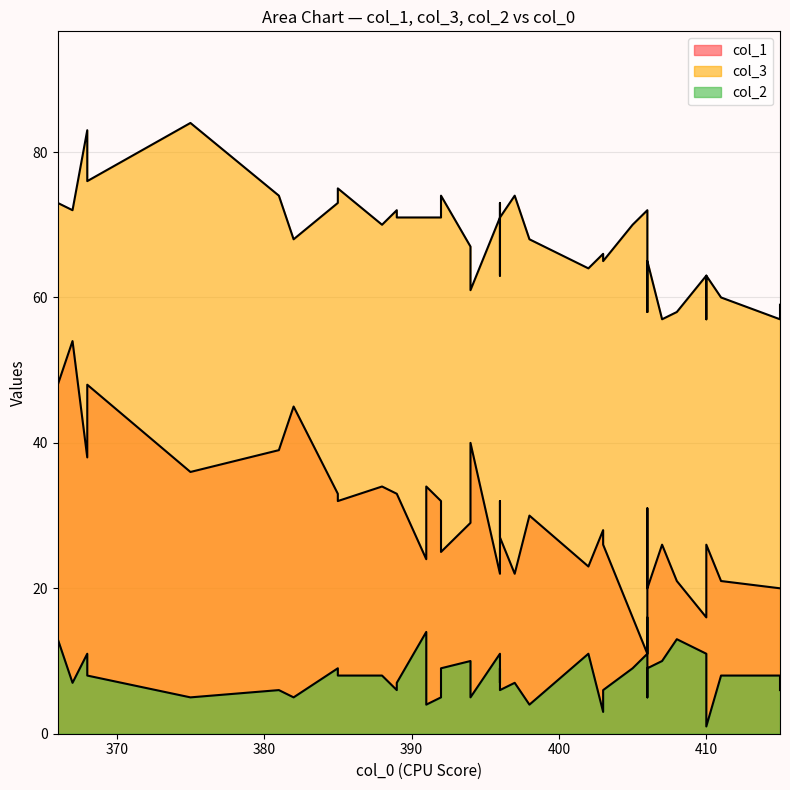

Between 385 and 389, which is larger?

385